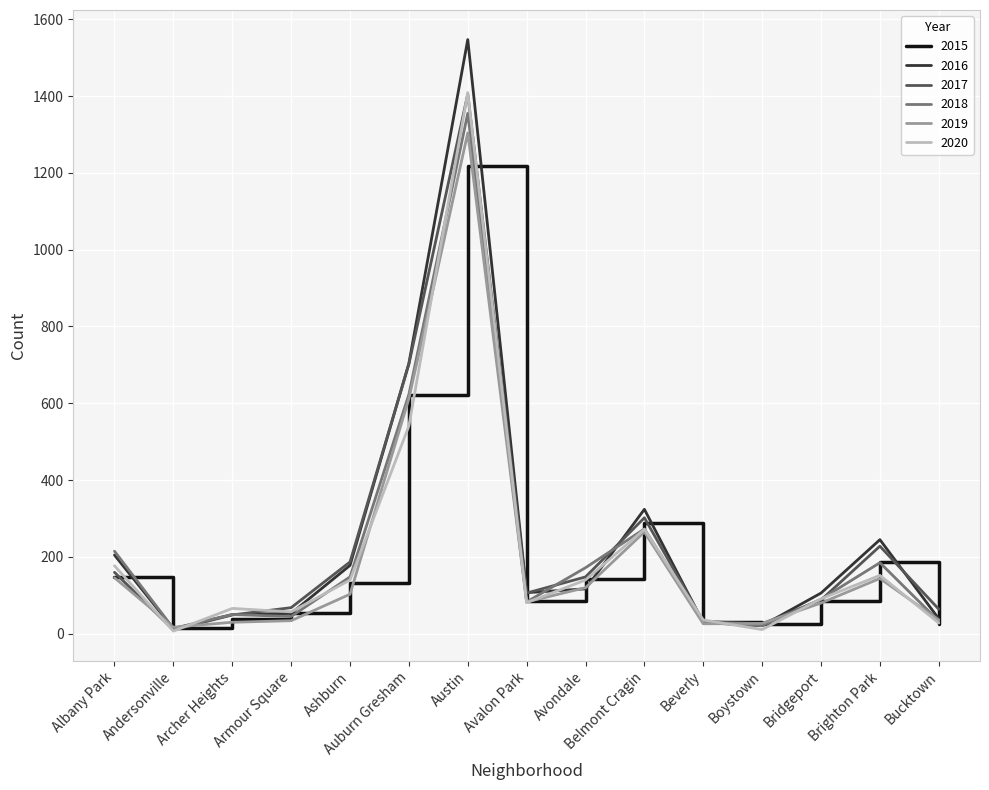

The value of 2017 at Avondale is 148. True or false?

True